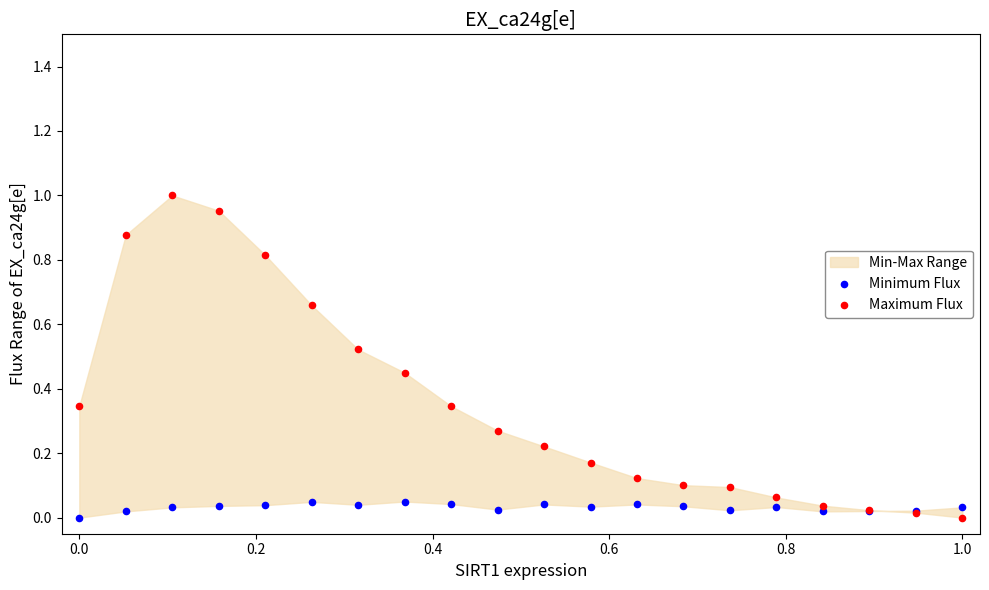

Which series has the widest spread of Y values?

Maximum Flux